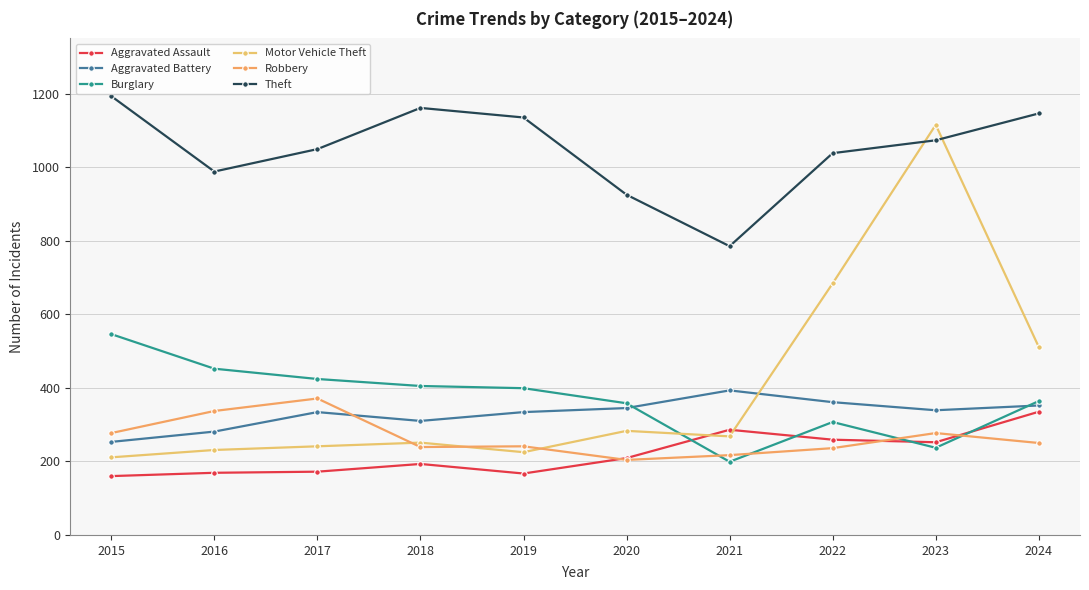

Is it true that Burglary equals 429 at 2022?

False